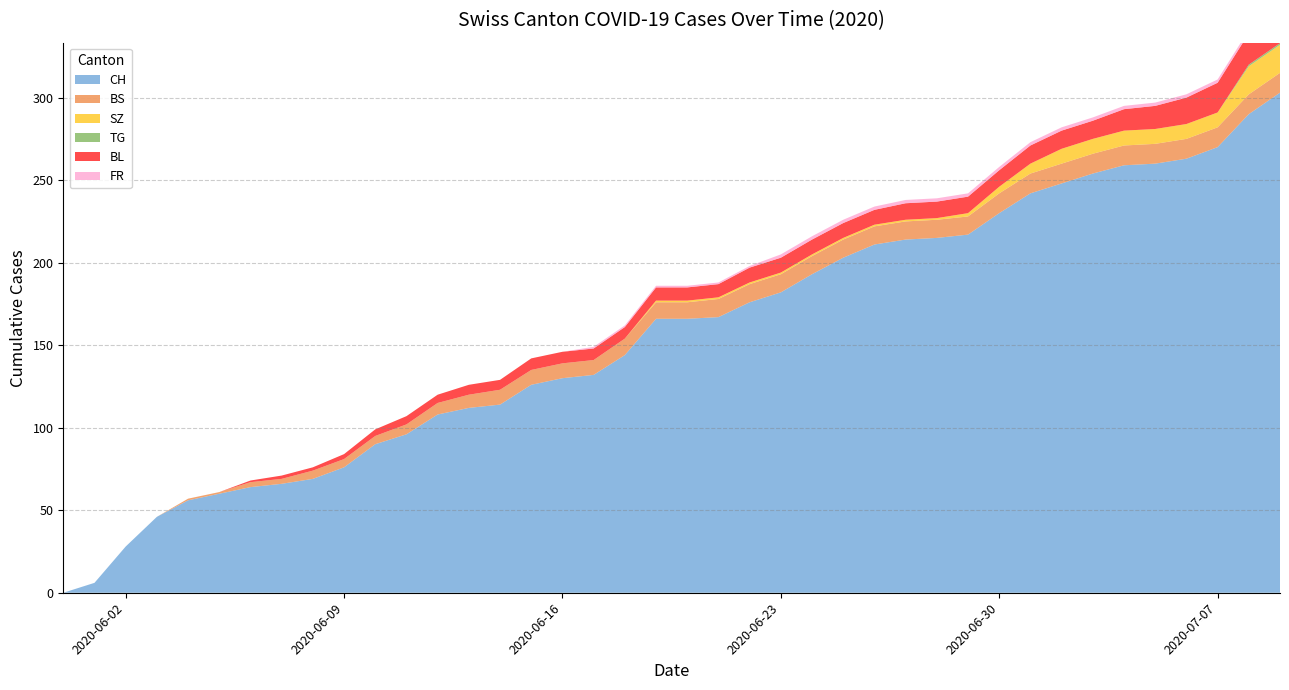

Reading left to right, what are all the values shown in this chart?

CH: 0	6	28	46	56	60	64	66	69	76	90	96	108	112	114	126	130	132	144	166	166	167	176	182	193	203	211	214	215	217	230	242	248	254	259	260	263	270	290	303
BS: 0	0	0	0	1	1	3	3	5	5	5	6	7	8	9	9	9	9	10	10	10	11	11	11	11	11	11	11	11	11	12	12	12	12	12	12	12	12	12	12
SZ: 0	0	0	0	0	0	0	0	0	0	0	0	0	0	0	0	0	0	0	1	1	1	1	1	1	1	1	1	1	2	4	6	9	9	9	9	9	9	17	17
TG: 0	0	0	0	0	0	0	0	0	0	0	0	0	0	0	0	0	0	0	0	0	0	0	0	0	0	0	0	0	0	0	0	0	0	0	0	0	0	1	1
BL: 0	0	0	0	0	0	1	2	2	3	4	5	5	6	6	7	7	7	7	8	8	8	9	9	9	9	9	10	10	10	10	11	11	11	13	14	16	18	19	20
FR: 0	0	0	0	0	0	0	0	0	0	0	0	0	0	0	0	0	1	1	1	1	1	1	2	2	2	2	2	2	2	2	2	2	2	2	2	2	2	2	2